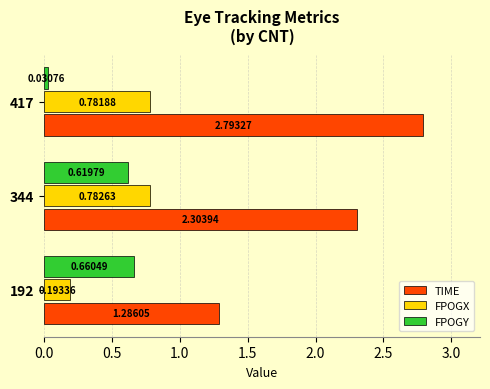

Count the TIME values in the range 1 to 2.

1